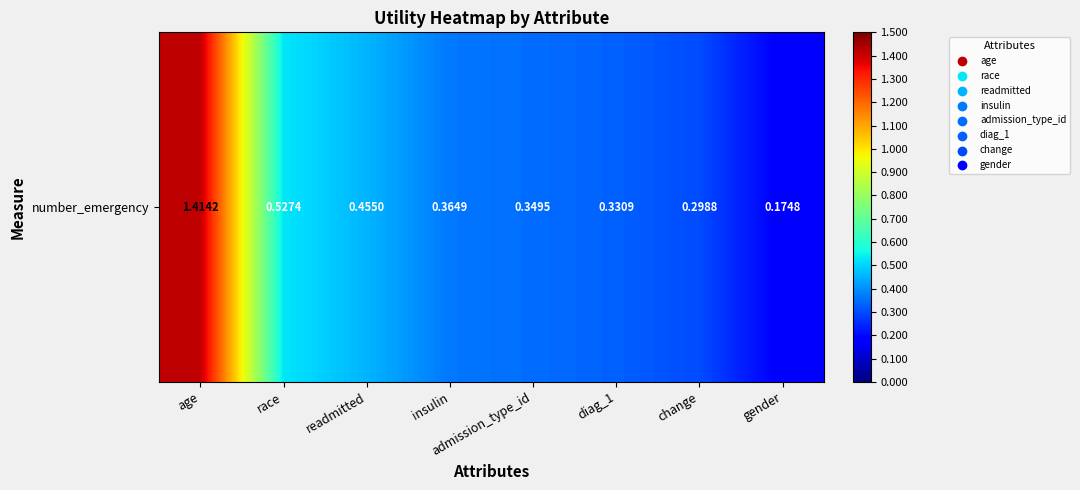

Which label corresponds to the smallest value in the chart?

gender